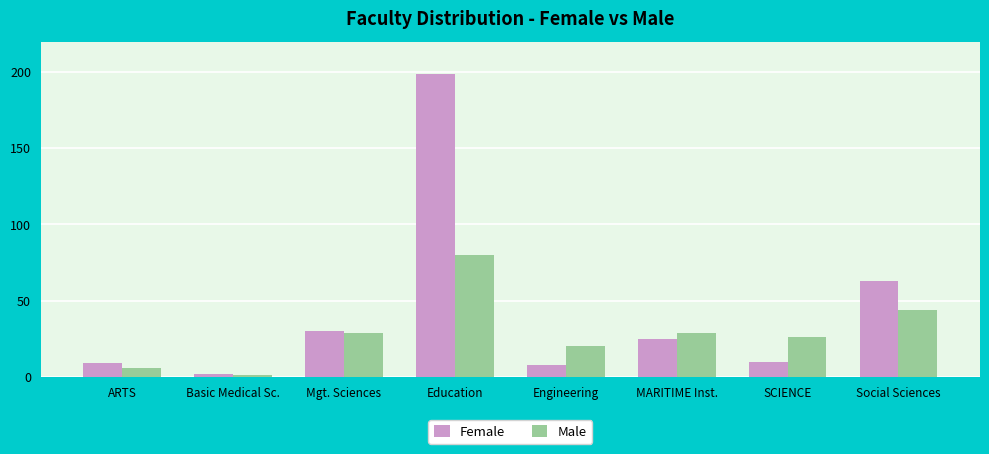

Rank the series by their maximum value, from lowest to highest.

Male, Female